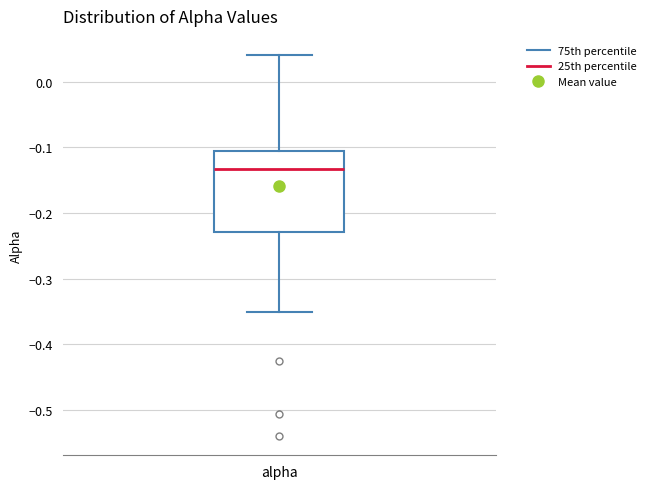

Read this box plot against the y-axis: the position of the median line, the range covered by the box, and the ends of both whiskers. The values are not printed on the chart, so give them approximately, as read against the axis.

median -0.13, box -0.23 to -0.10, whiskers -0.35 to 0.04